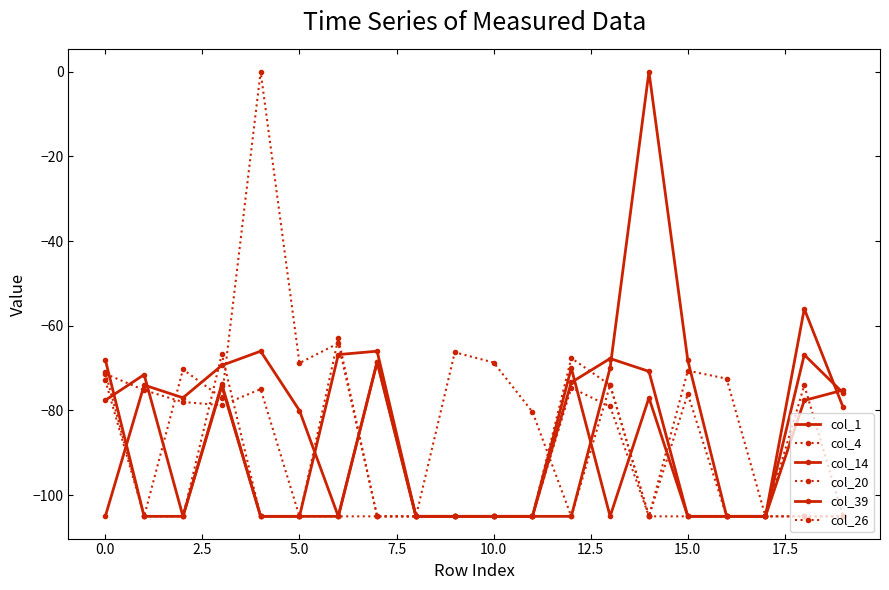

How many lines are shown in the chart?

6